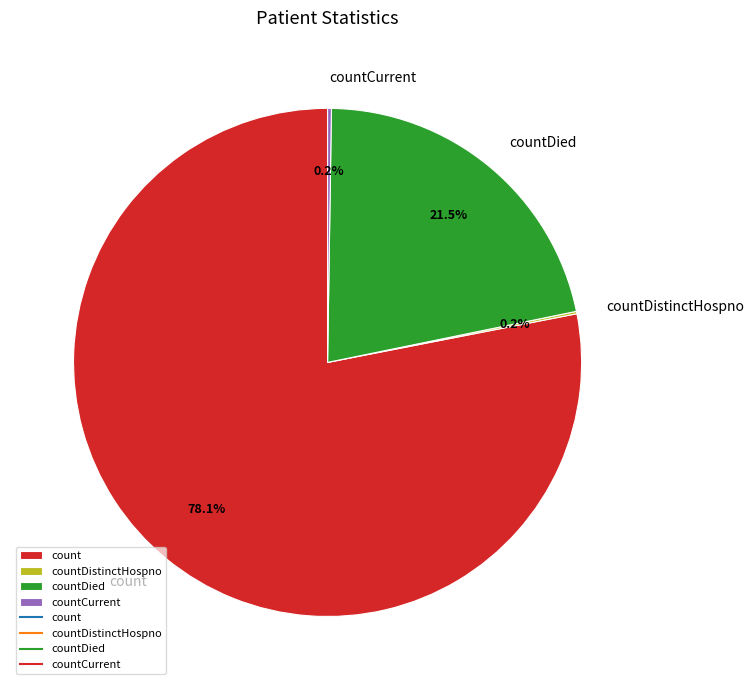

Which category has the biggest portion of the pie?

count